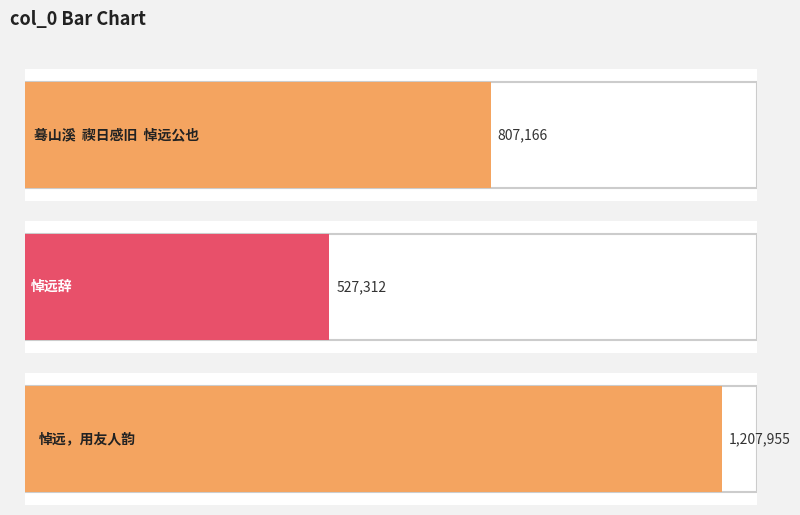

What is the sum of the values at 悼远，用友人韵 and 蓦山溪  禊日感旧  悼远公也?

2015121